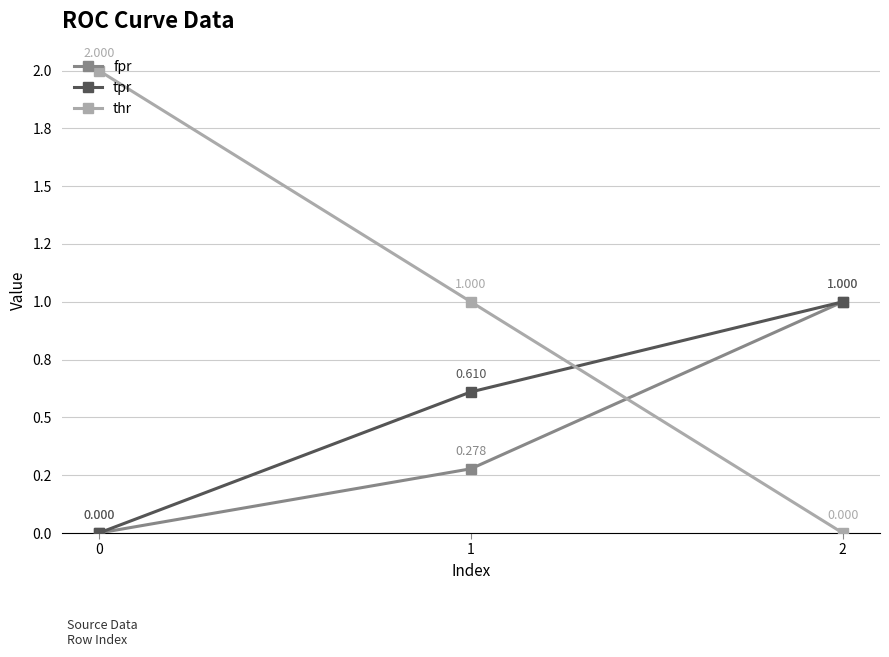

At 0, list the series in order from largest to smallest.

thr, fpr, tpr